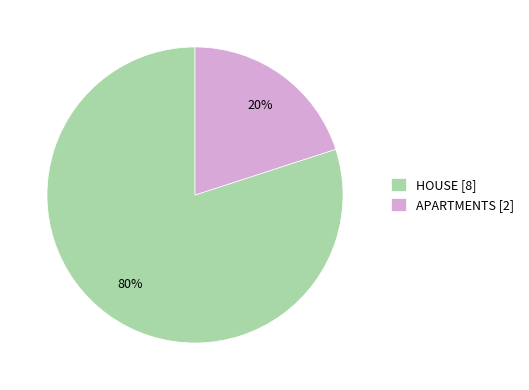

To the nearest percent, what portion does HOUSE represent?

80%